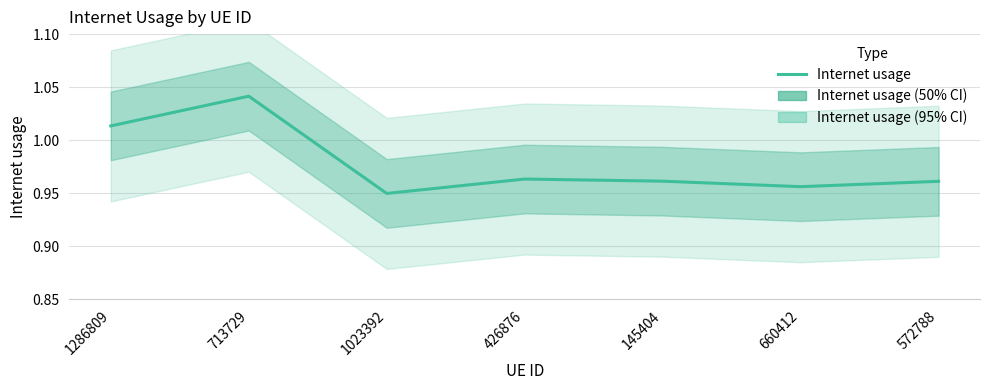

Does the chart display data point markers on the line(s)?

No